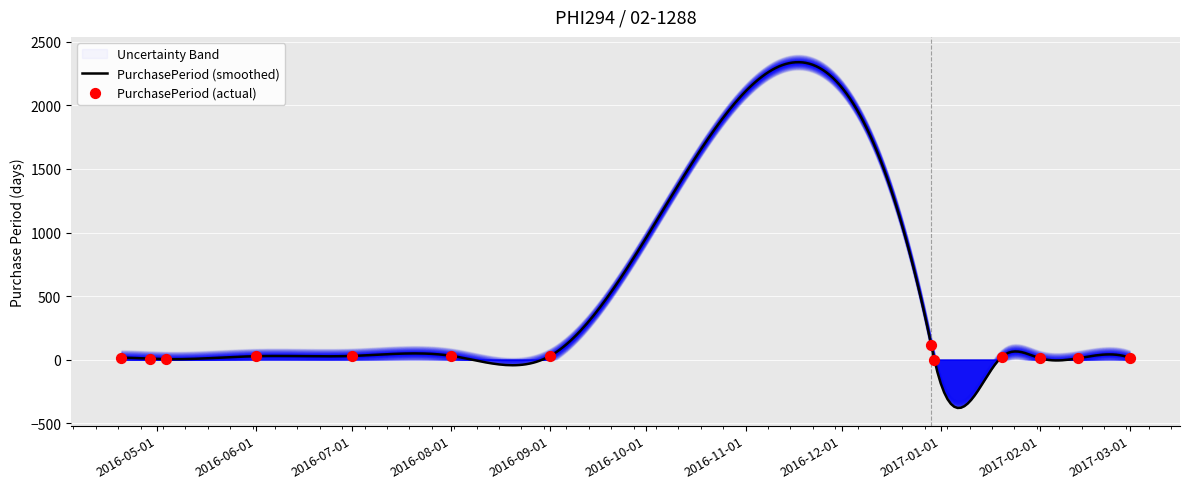

What is the change in value from 2016-04-29 to 2017-02-13?

+3